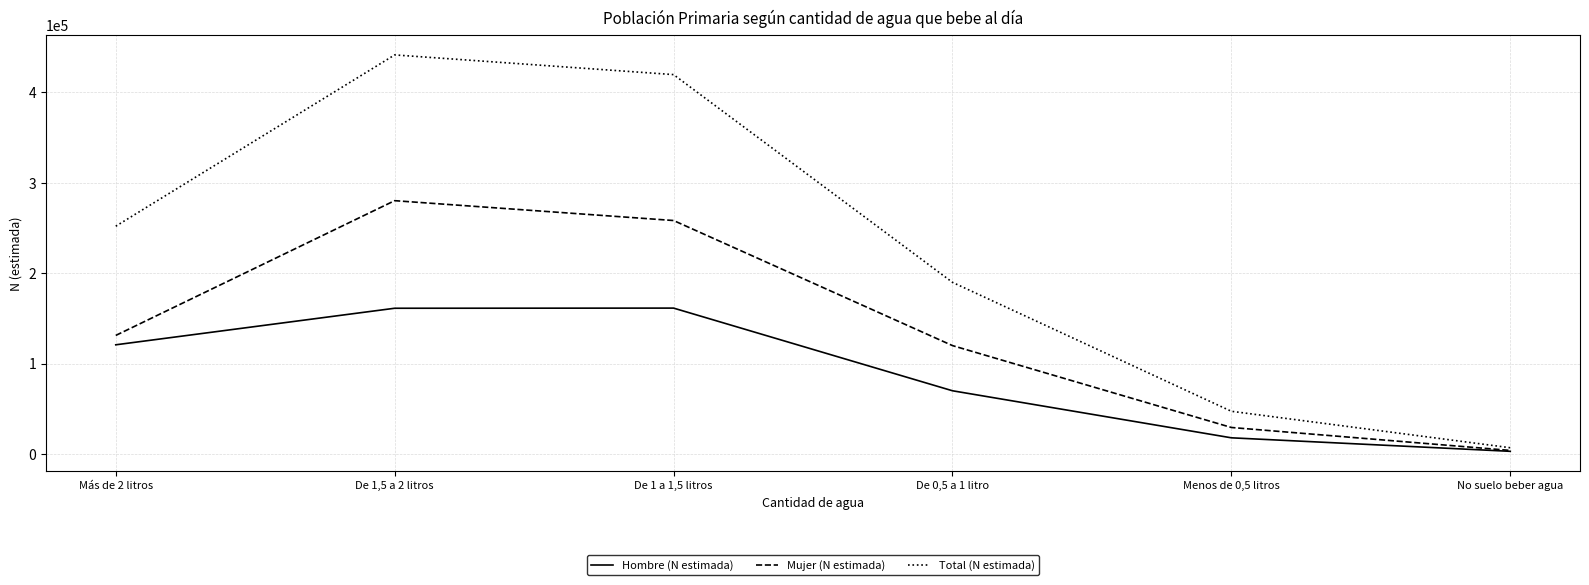

At which category does Total (N estimada) reach its first local peak?

De 1,5 a 2 litros